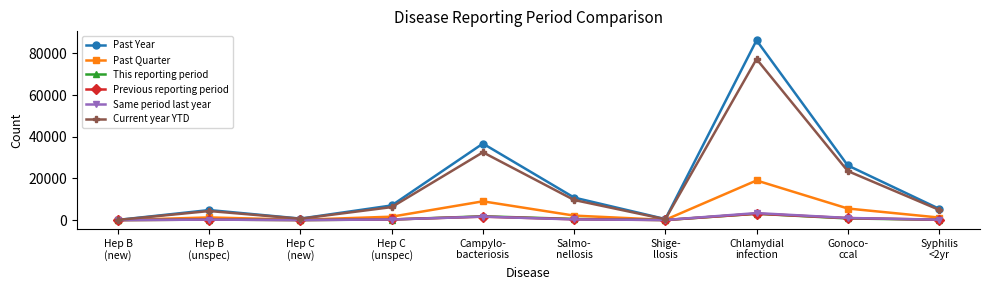

What is the difference between the Same period last year values at Hep B
(unspec) and Hep C
(new)?

186